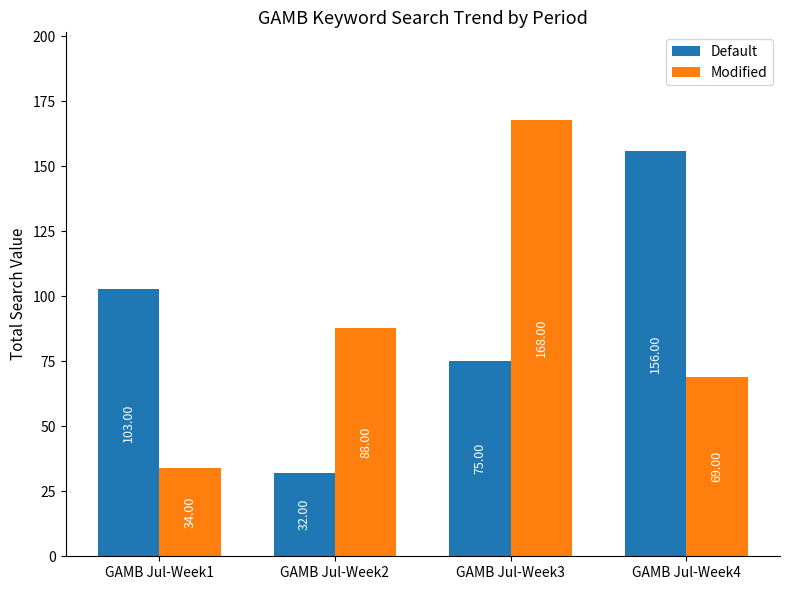

Which series changed the most between GAMB Jul-Week2 and GAMB Jul-Week3?

Modified